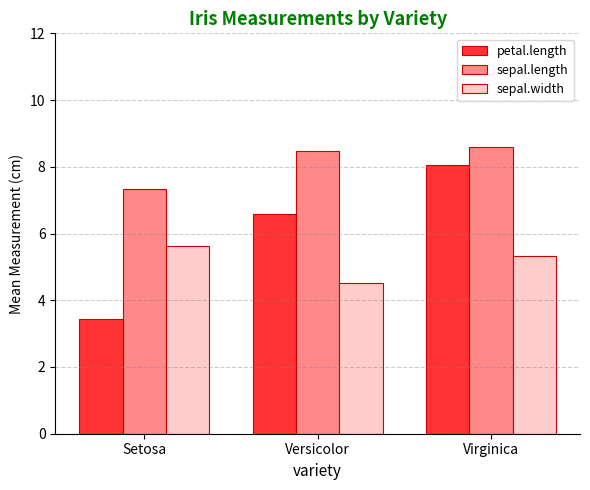

At which category is the sum across all series the highest?

Virginica